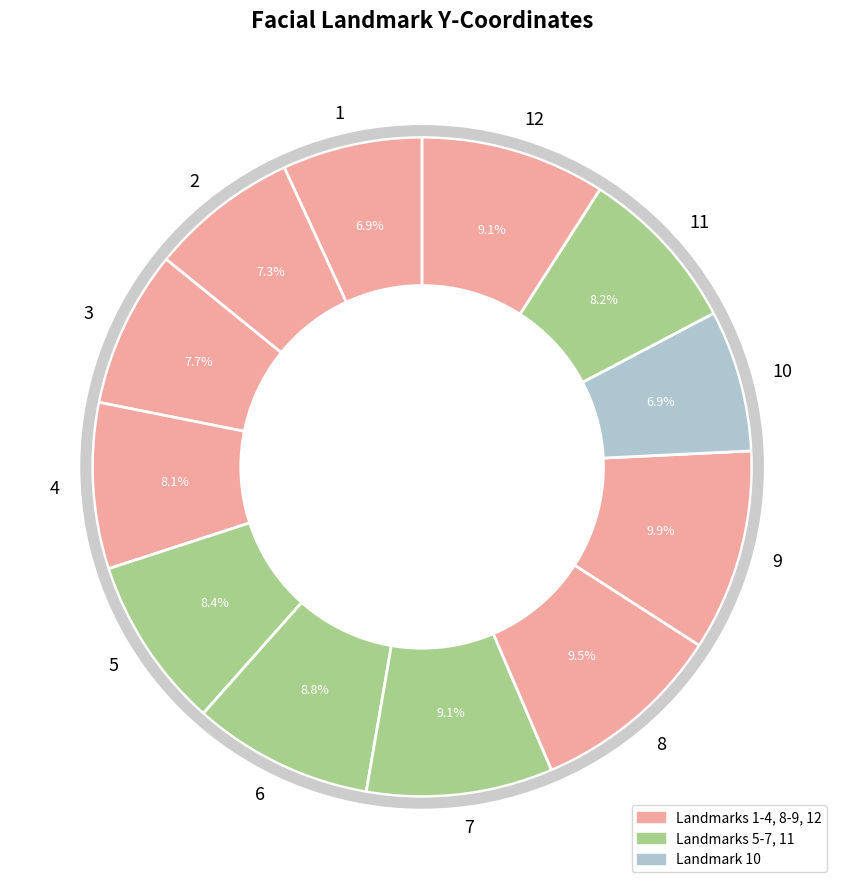

Is there any slice that represents more than half of the pie?

No